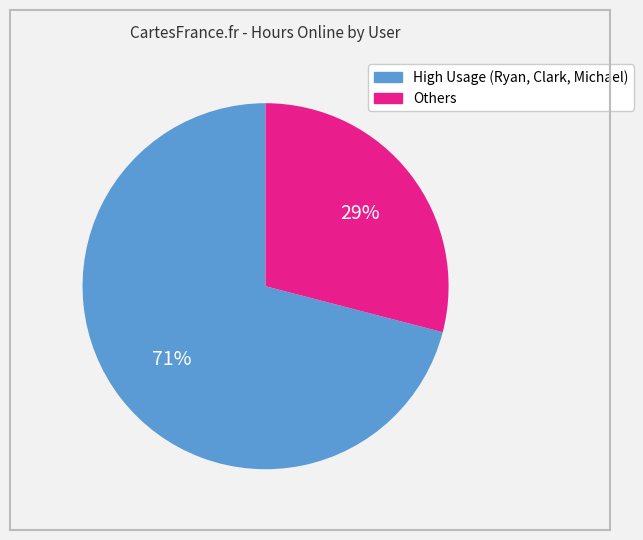

Is there a majority slice in this chart?

Yes